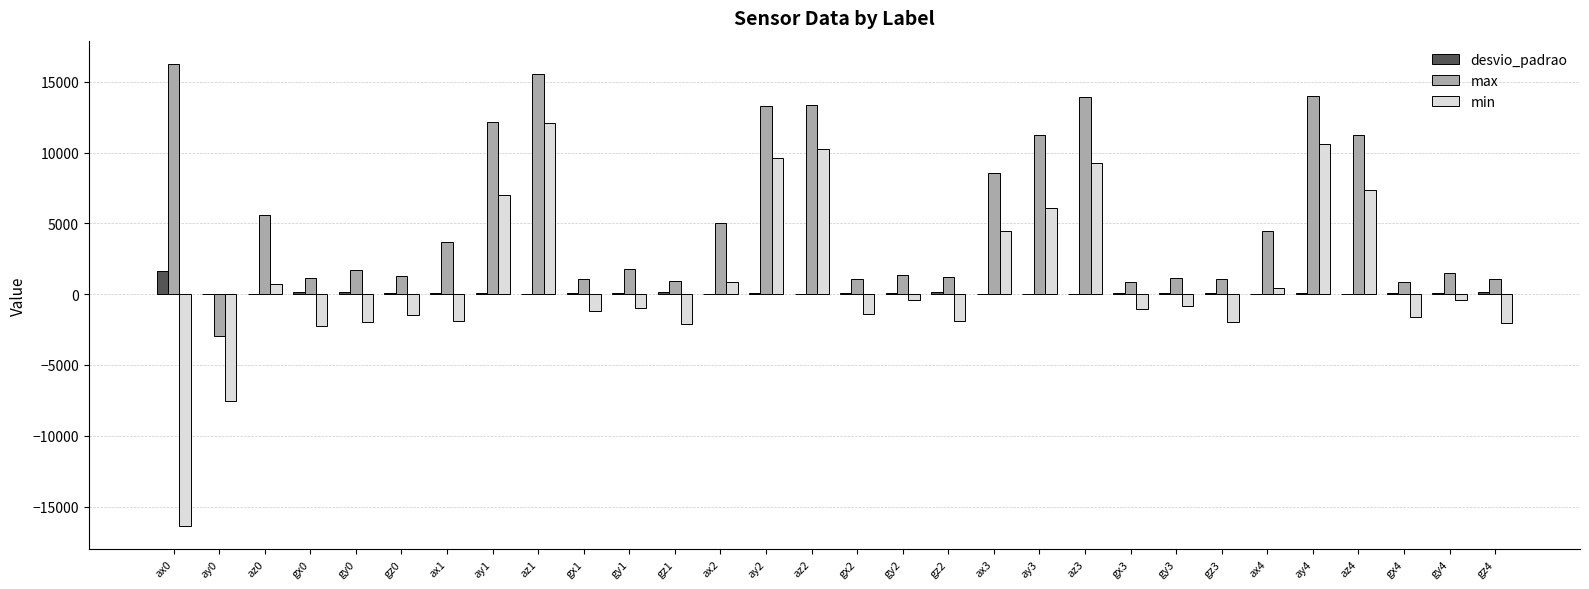

What is the approximate value of min at gz2?

-1927.0